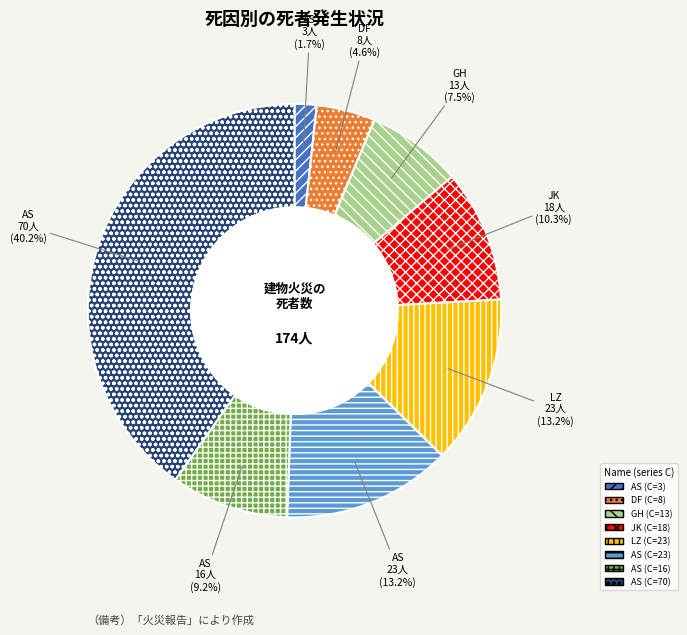

Is there a majority slice in this chart?

No